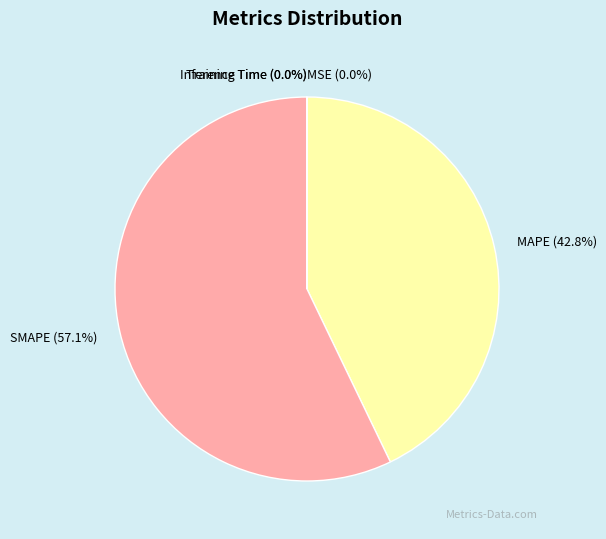

Is there any slice that represents more than half of the pie?

Yes